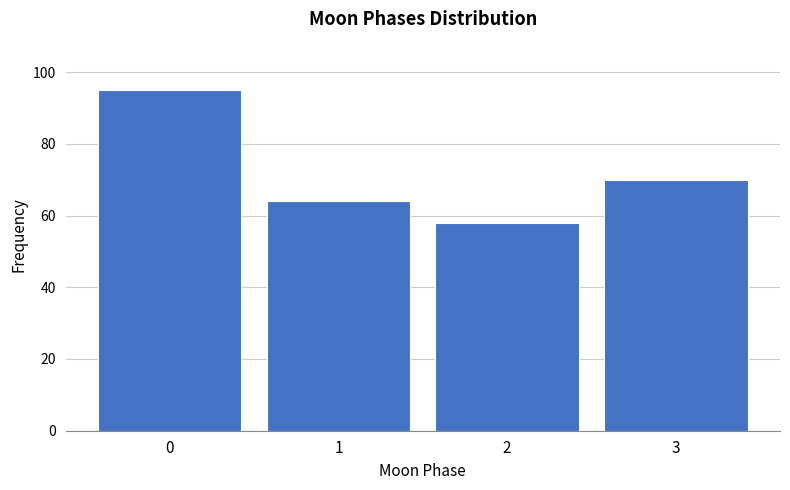

Reading right to left, what are all the values shown in this chart?

70	58	64	95